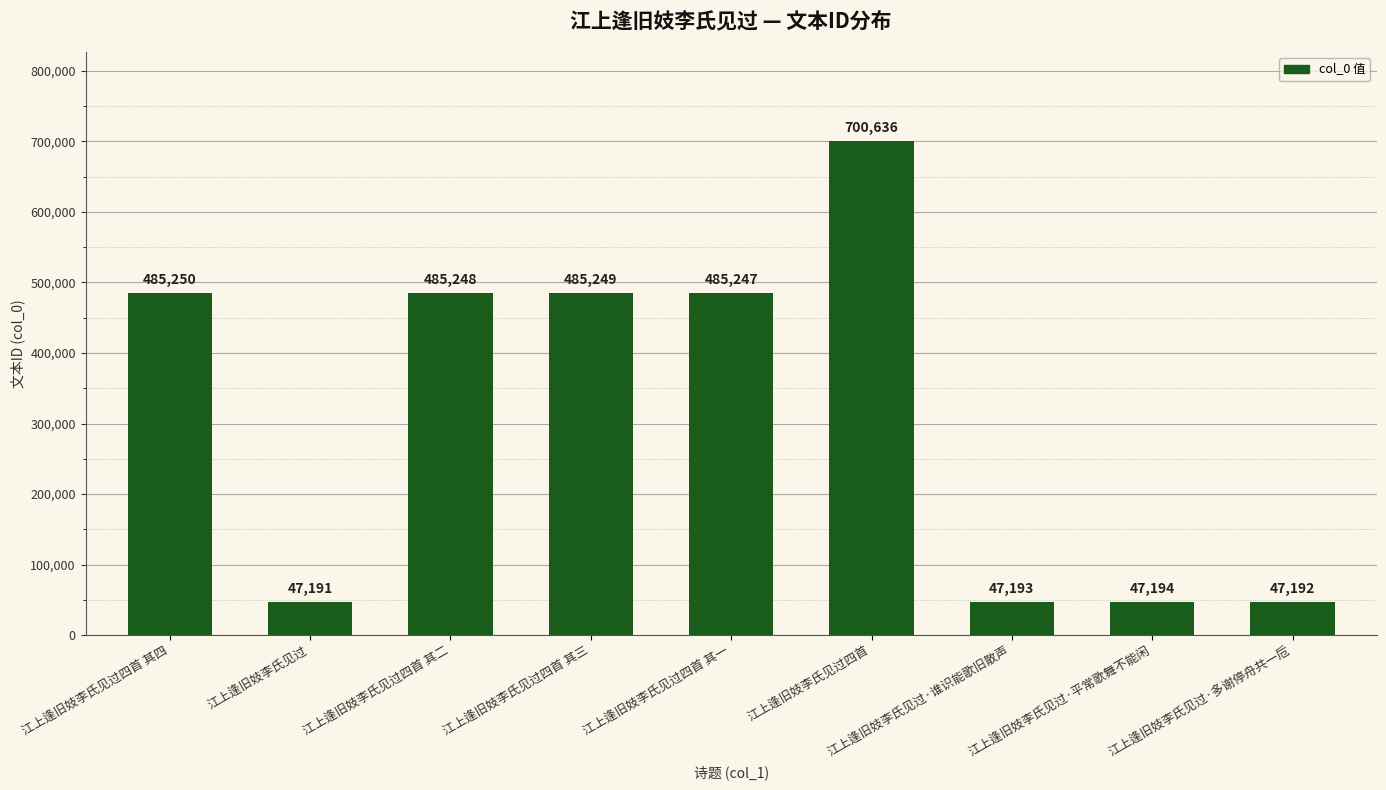

What is the change in value from 江上逢旧妓李氏见过四首 其四 to 江上逢旧妓李氏见过四首?

+215386